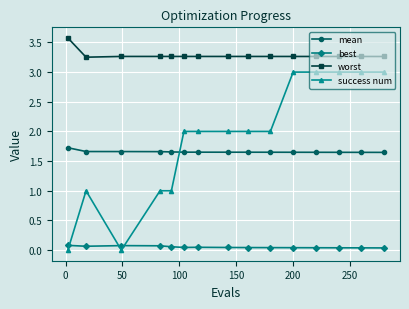

Rank the series by their maximum value, from lowest to highest.

best, mean, success num, worst